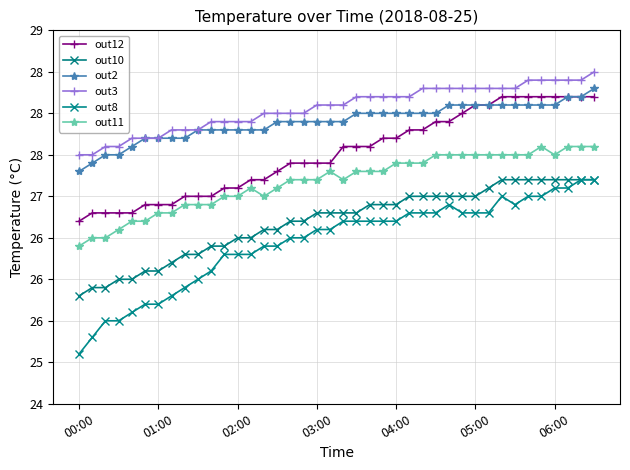

Is this an area chart (filled region under the line)?

No